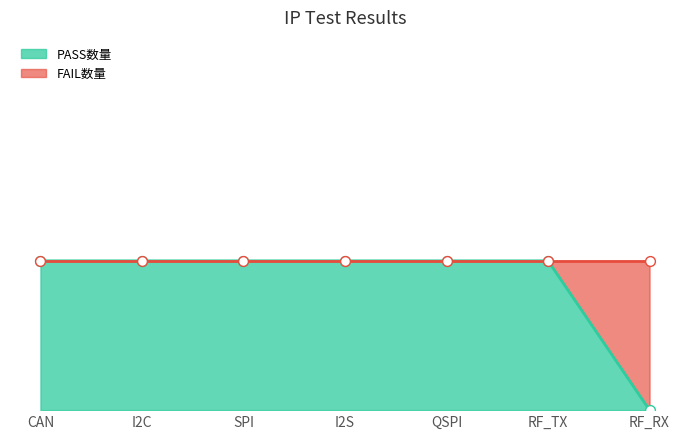

What are all the series names shown in the legend?

PASS数量, FAIL数量